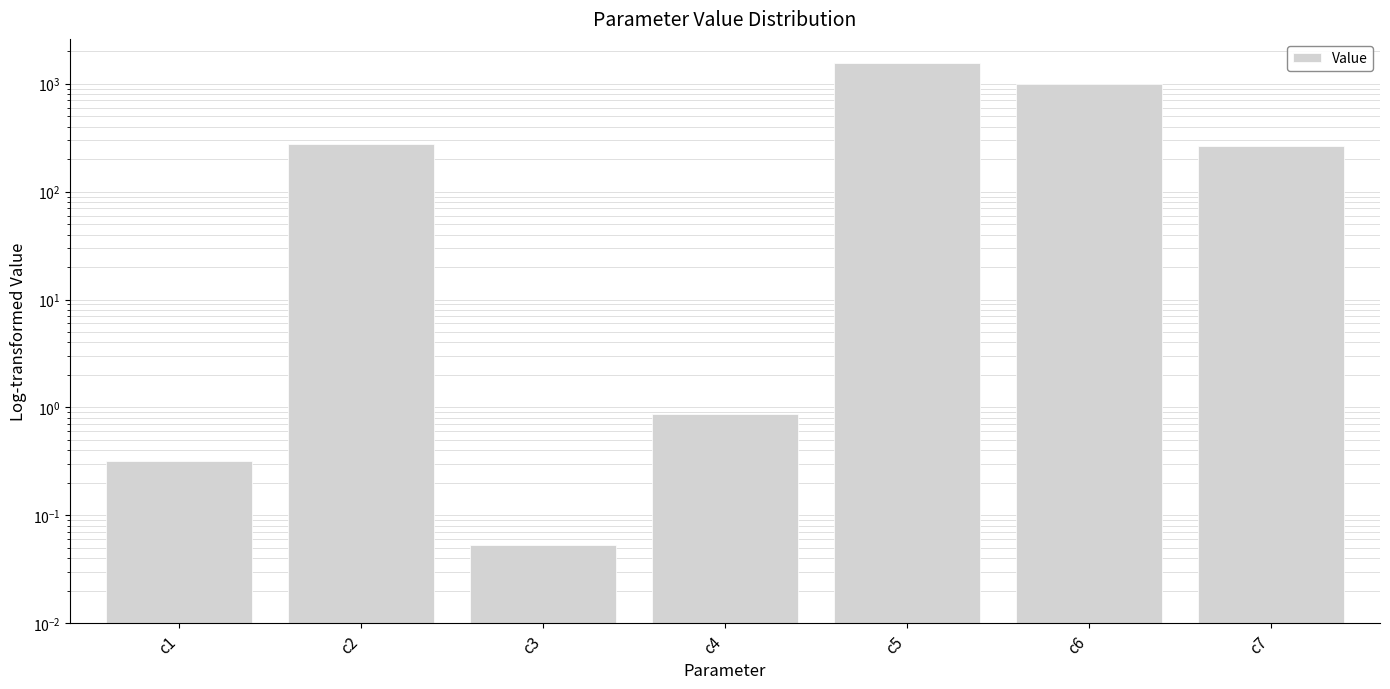

Does the chart contain stacked bars?

No